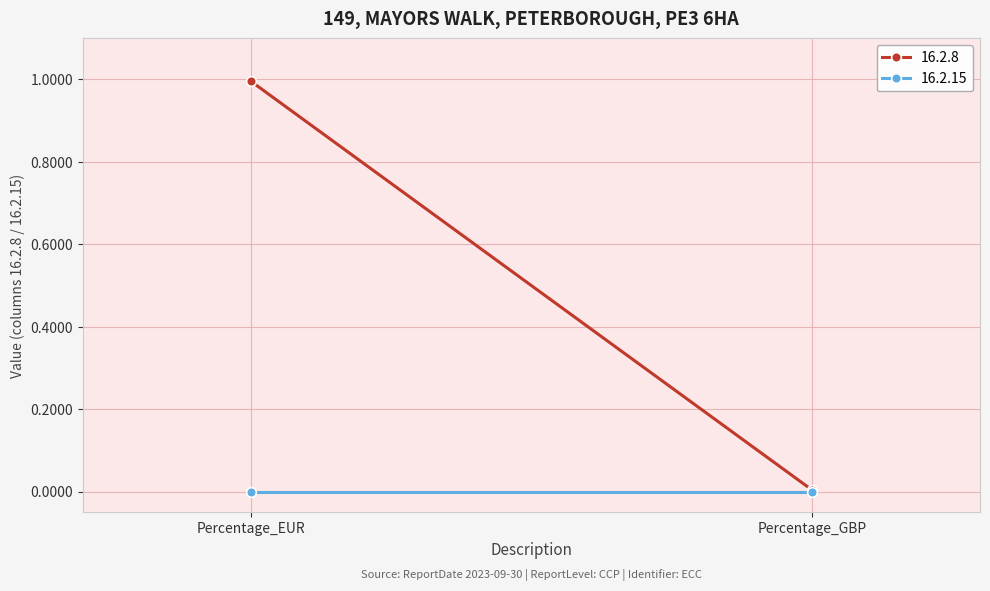

Which series changed the most between Percentage_EUR and Percentage_GBP?

16.2.8